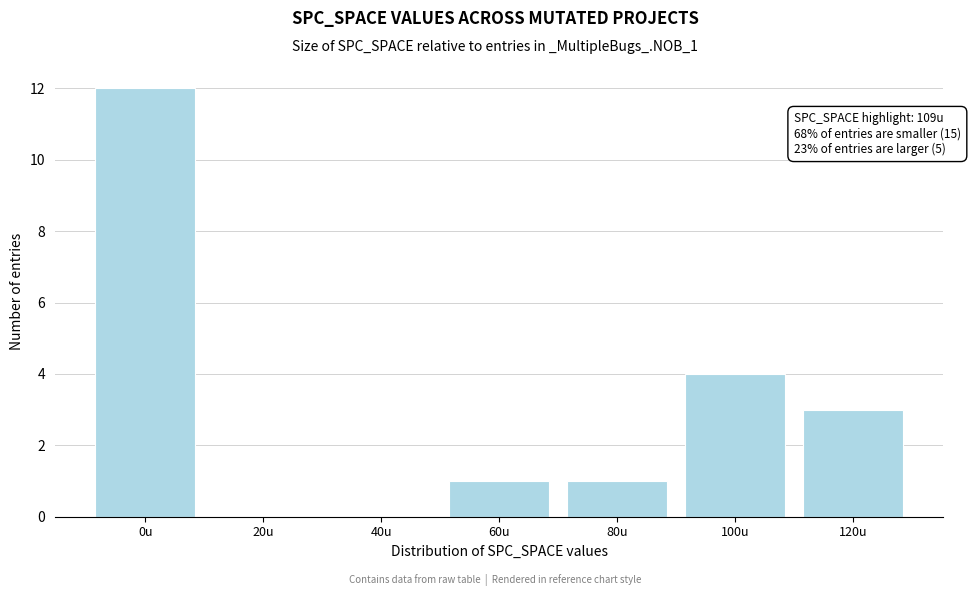

Reading left to right, list all the values displayed in this chart.

0u=12	20u=0	40u=0	60u=1	80u=1	100u=4	120u=3